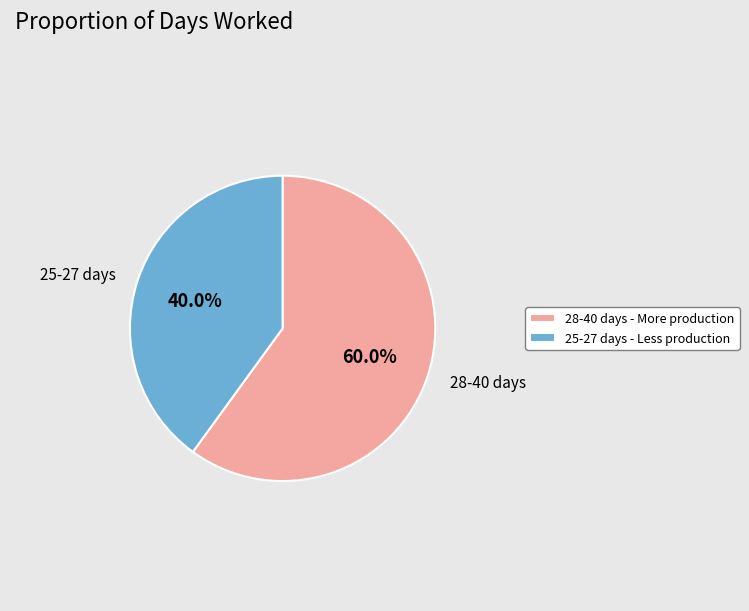

To the nearest percent, what is the difference between the largest and smallest slice percentages?

20%